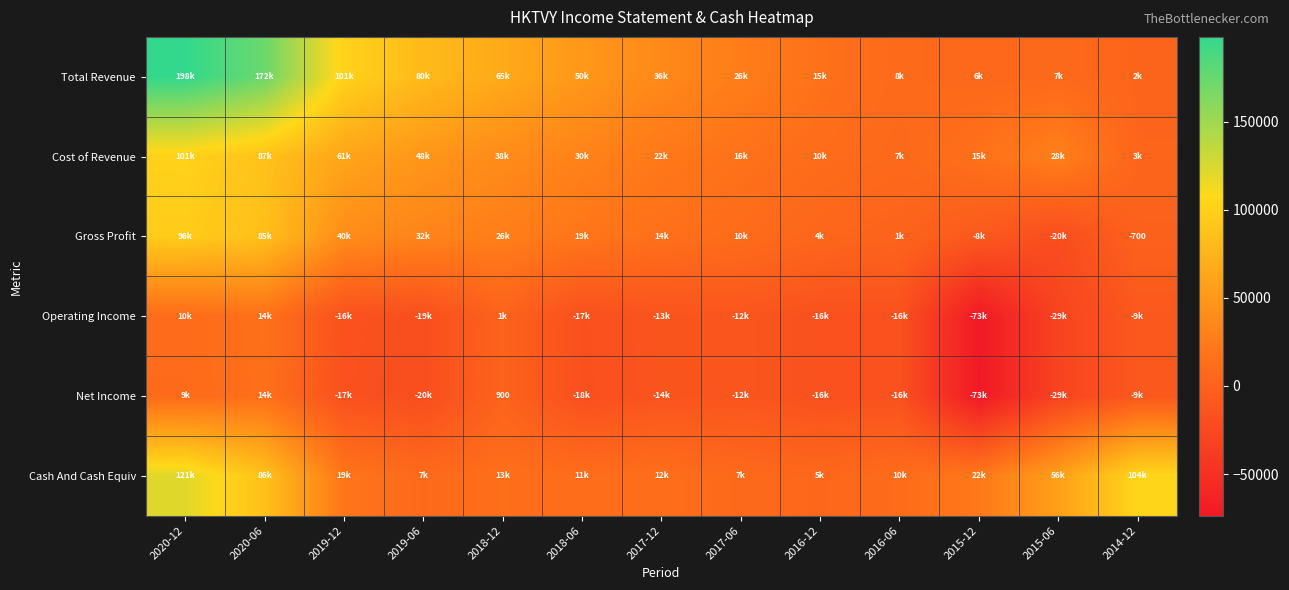

Is it true that Net Income equals 1292 at 2018-12?

False